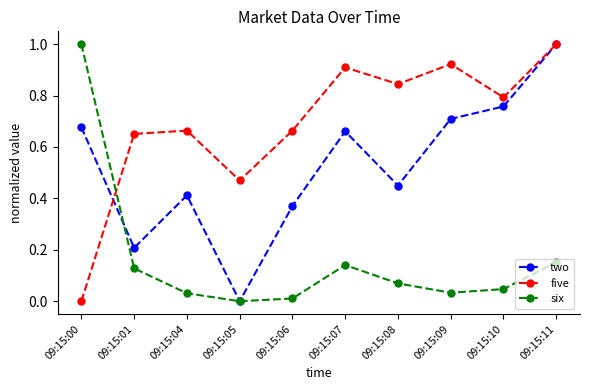

How many interior local valleys does the six series have?

2